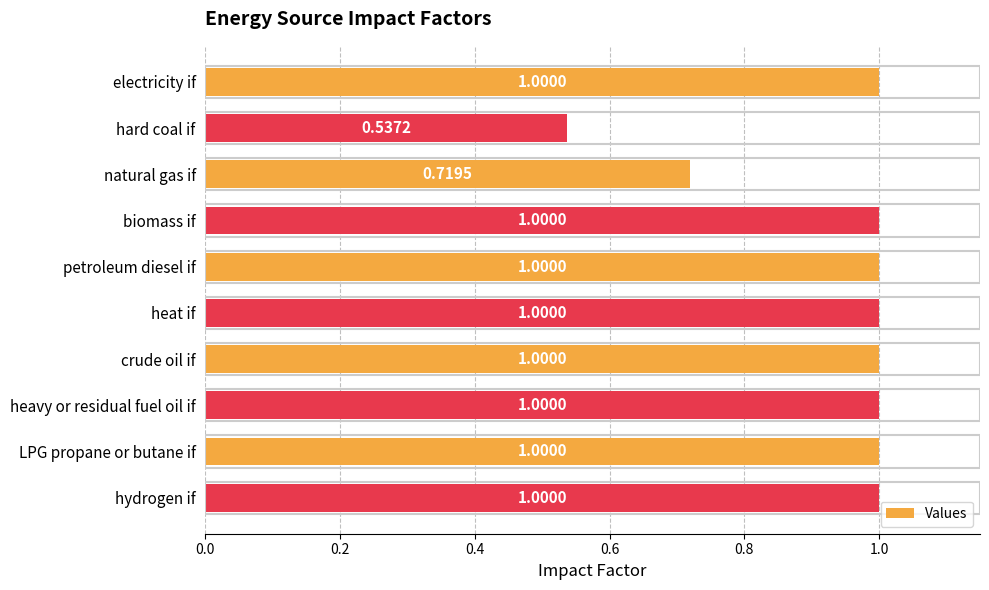

What is the sum of all values?

9.3